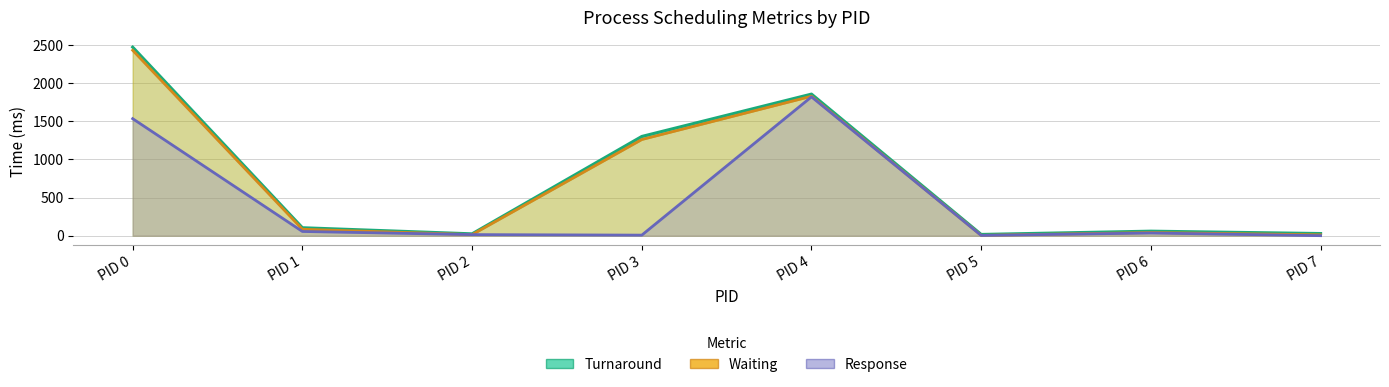

How many lines are shown in the chart?

3